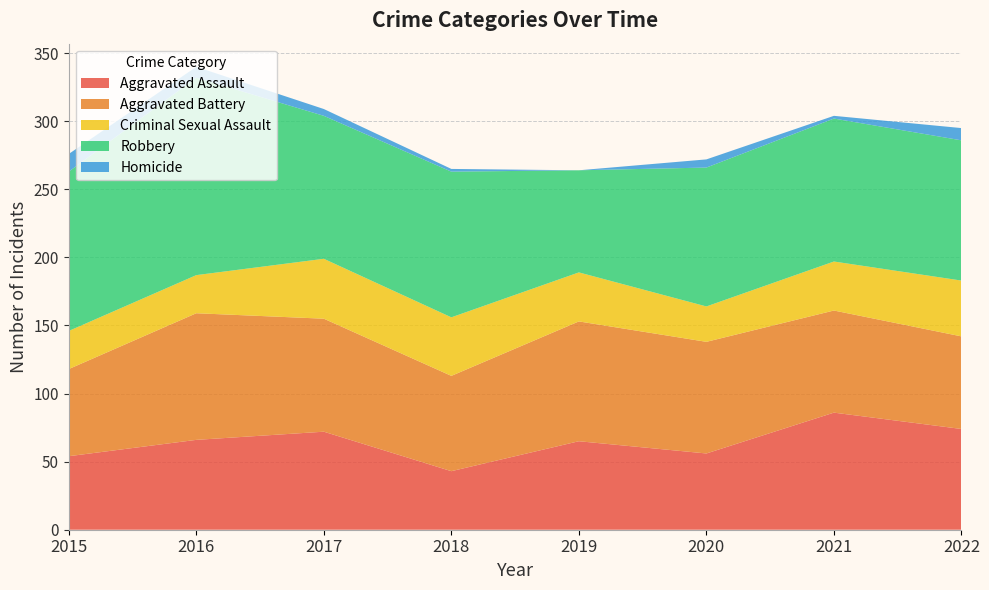

Reading right to left, transcribe all the data shown in this chart.

Aggravated Assault: 74	86	56	65	43	72	66	54
Aggravated Battery: 68	75	82	88	70	83	93	64
Criminal Sexual Assault: 41	36	26	36	43	44	28	28
Robbery: 103	105	102	75	107	105	145	117
Homicide: 9	2	6	0	2	5	8	13